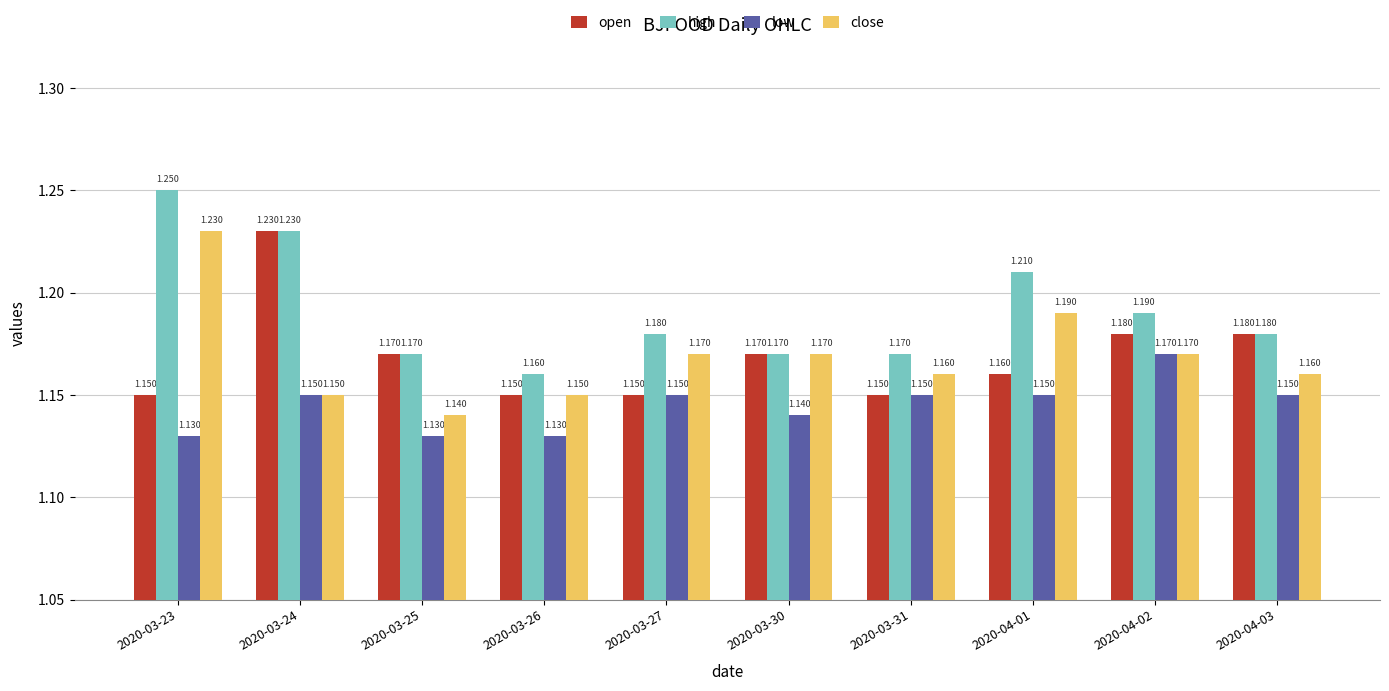

How many series are shown in this chart?

4